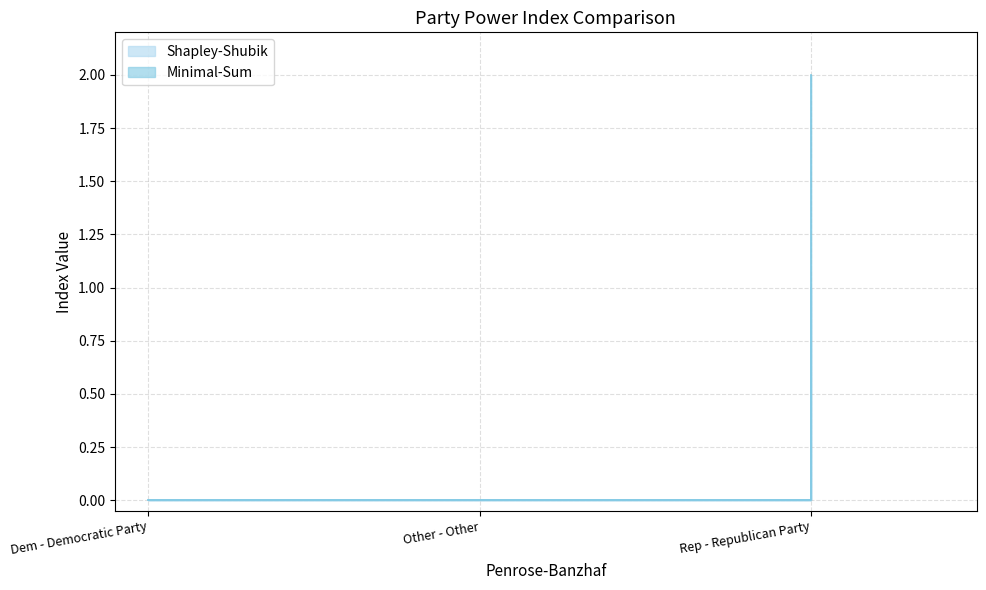

Where is Minimal-Sum nearest to the value 1?

Dem - Democratic Party